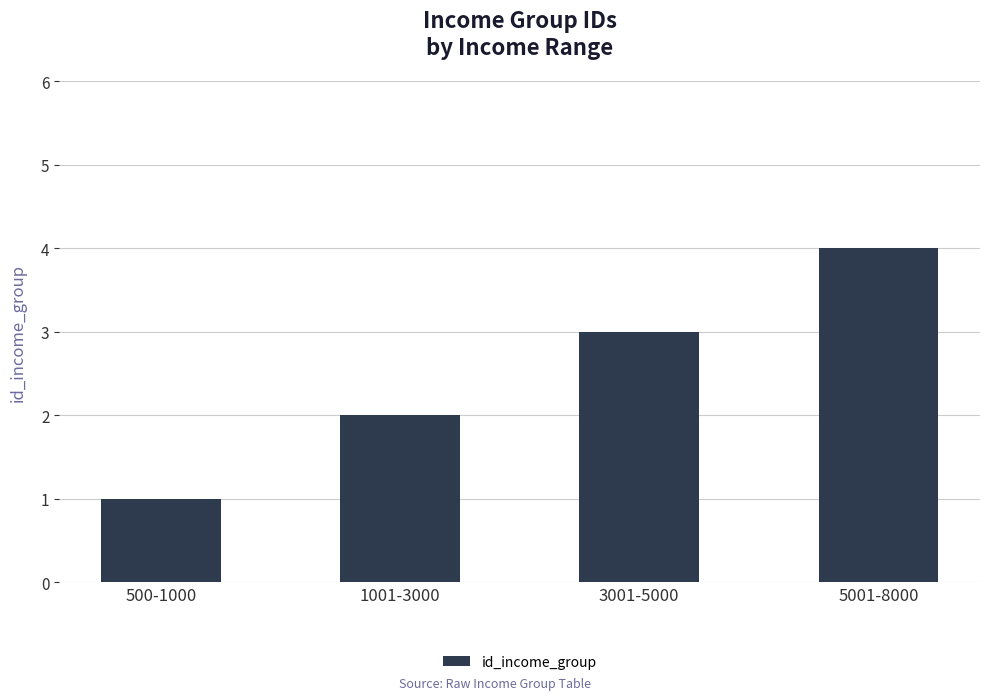

What value does the data have at 3001-5000?

3